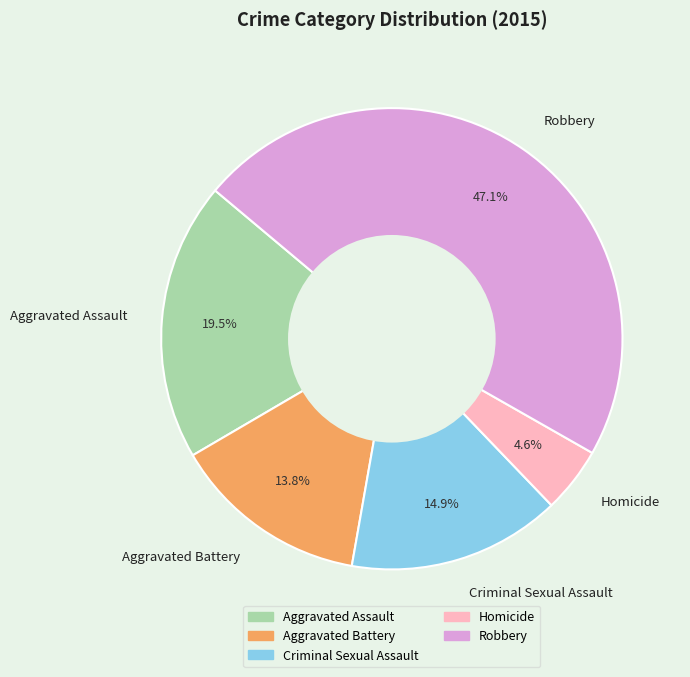

Which slice is the largest?

Robbery